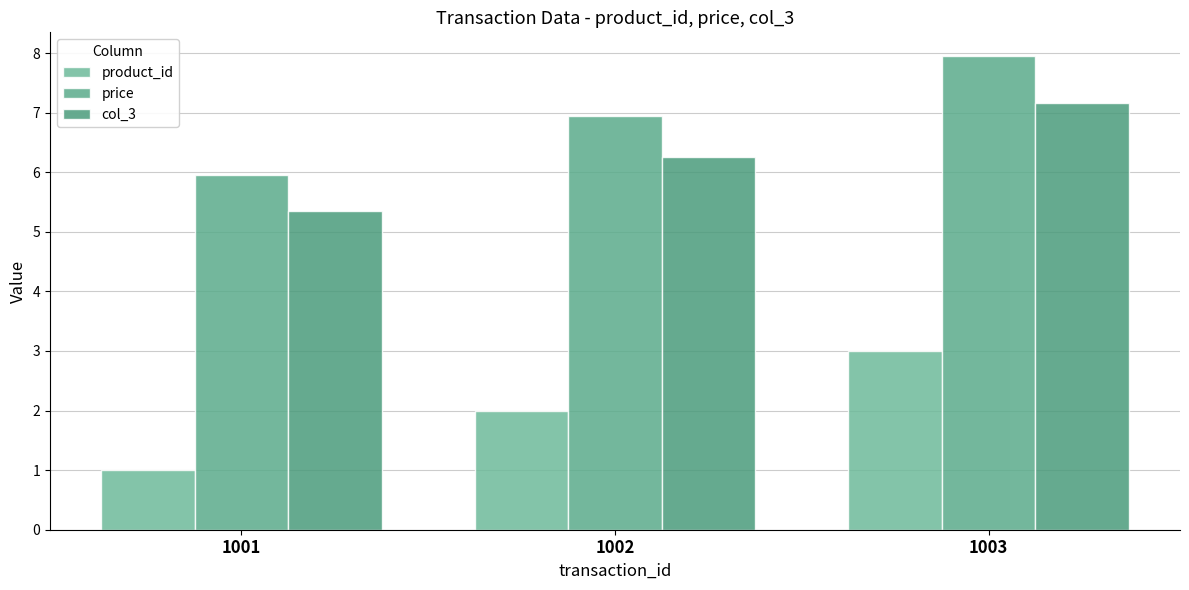

Is the value of product_id at 1003 greater than the value of price at 1003?

No